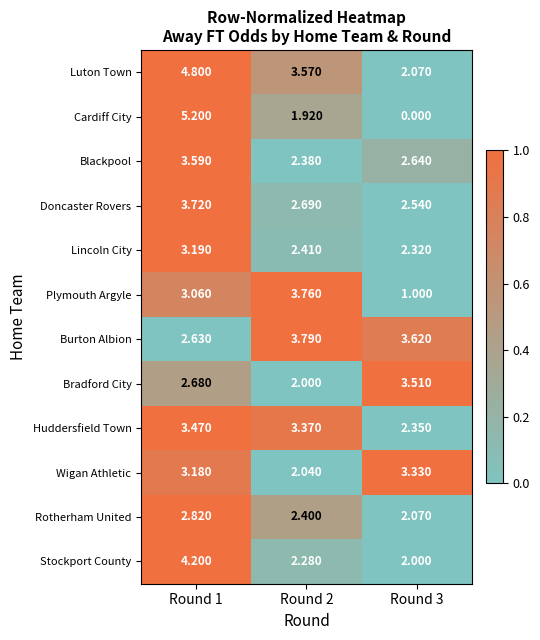

Rank the series at Round 1 from highest to lowest value.

Cardiff City, Luton Town, Stockport County, Doncaster Rovers, Blackpool, Huddersfield Town, Lincoln City, Wigan Athletic, Plymouth Argyle, Rotherham United, Bradford City, Burton Albion